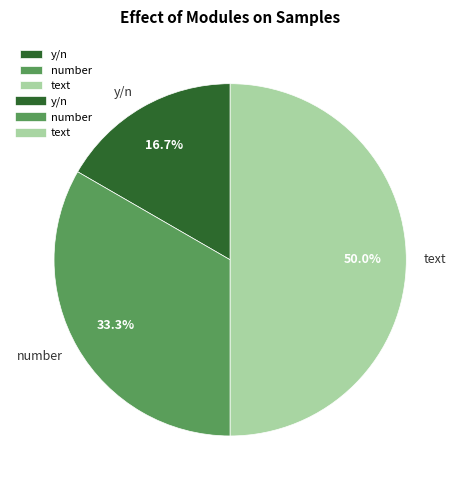

What is the smallest slice in the pie chart?

y/n